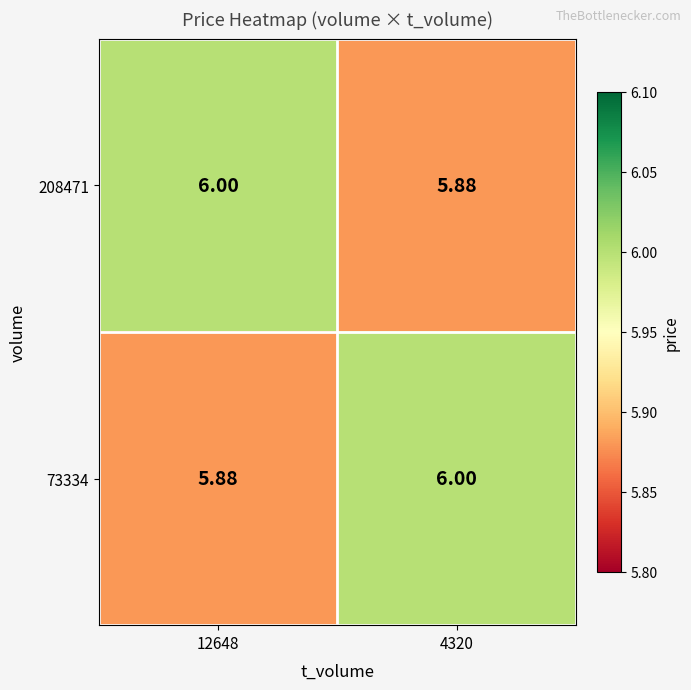

How many data points in 73334 are less than 6?

1